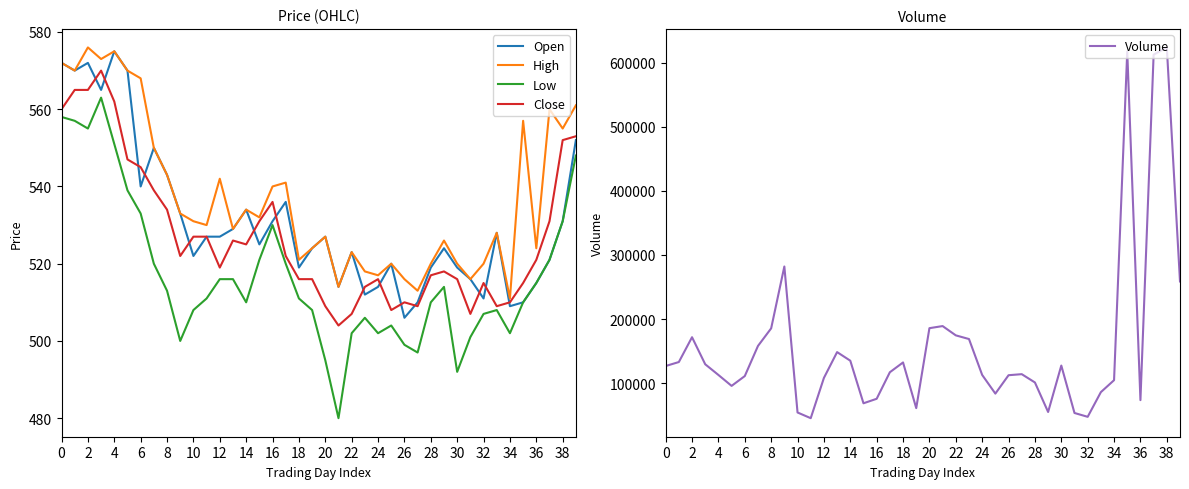

What value does the Close series have at 37, to the nearest 10?

530